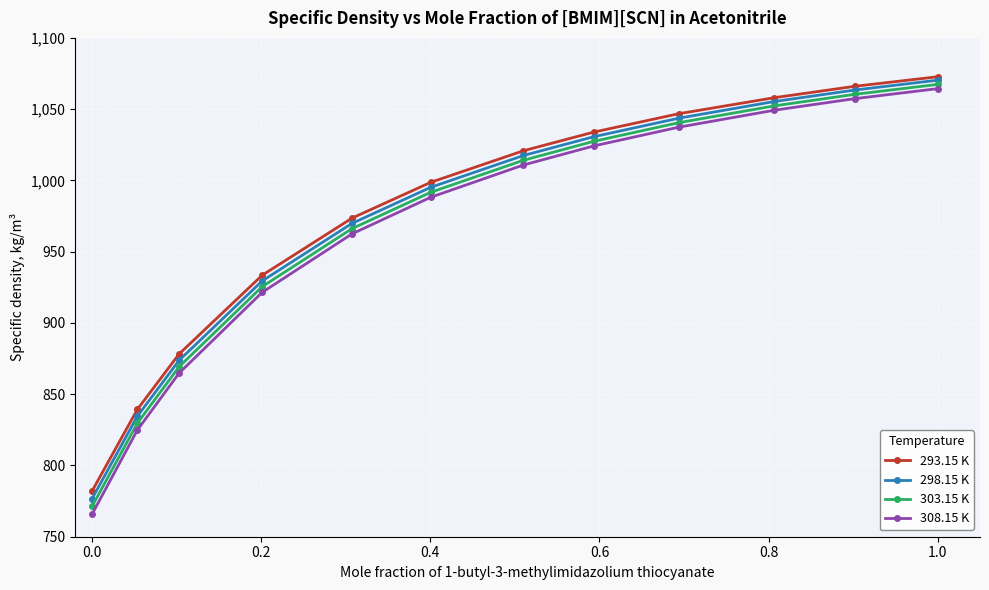

What is the greatest value displayed?

1072.7